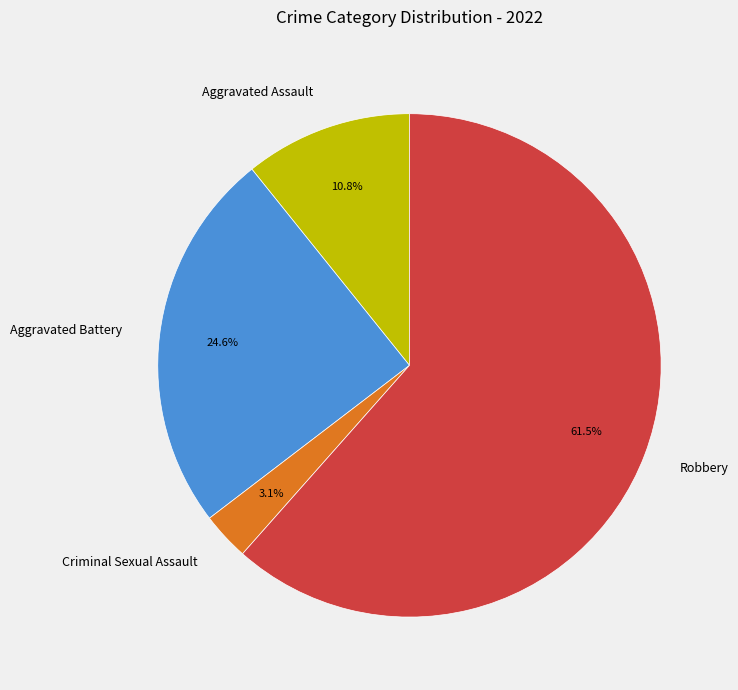

How many segments does this pie chart have?

4